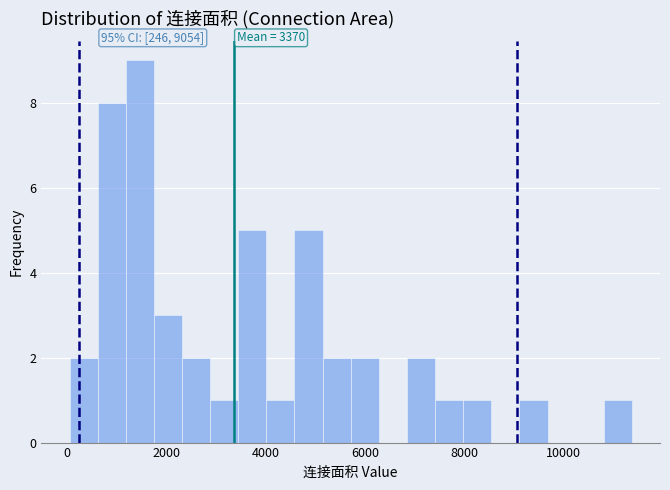

Around what value on the x-axis is the tallest bar? Give the approximate position of its centre, as read against the axis.

1400